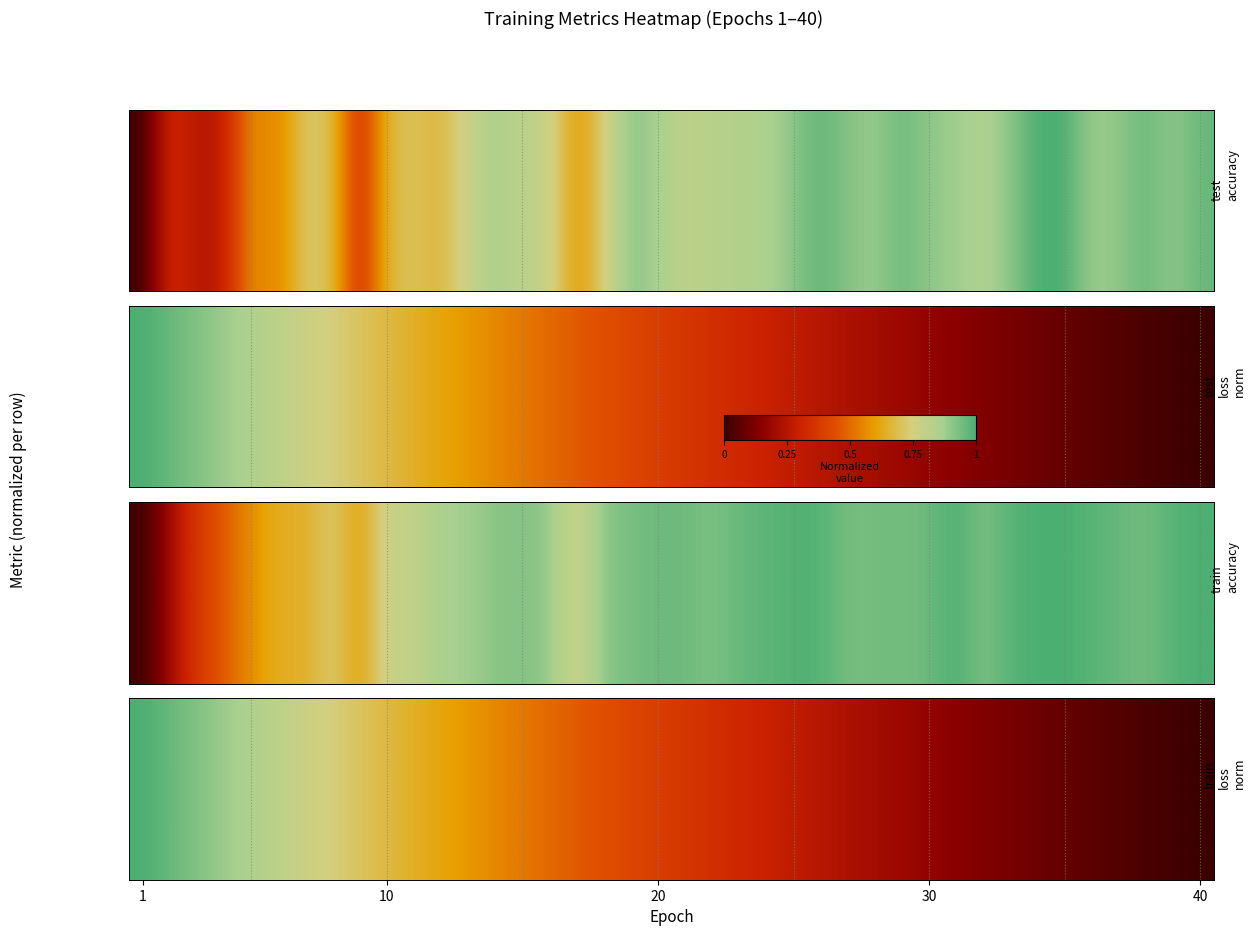

What is the difference between the second highest and minimum values?

1.0